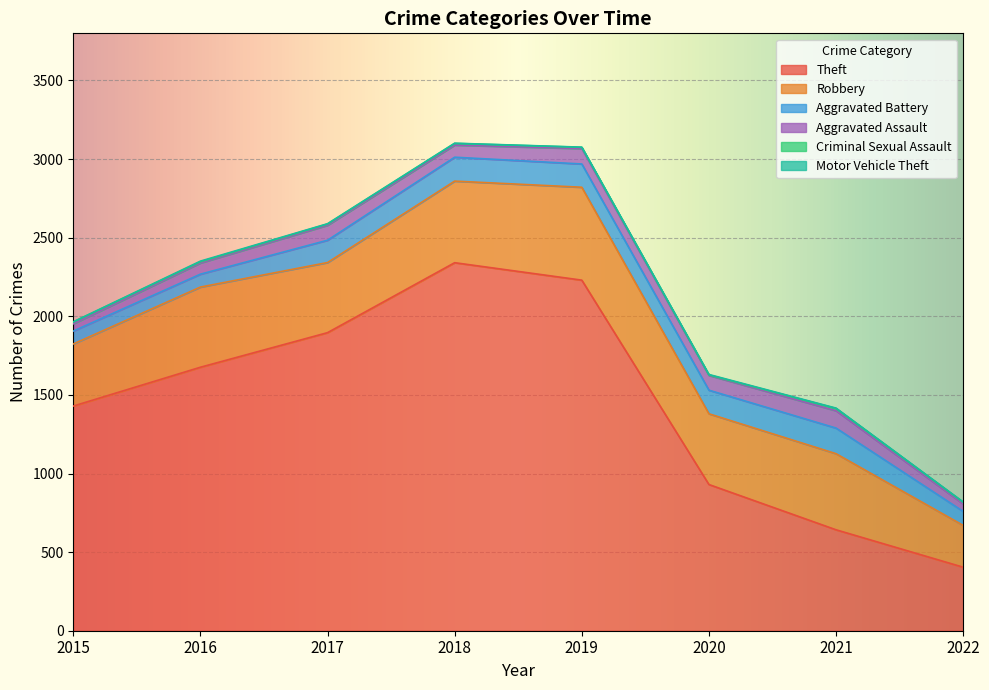

True or false: Aggravated Battery has a value of 152 at 2018.

True